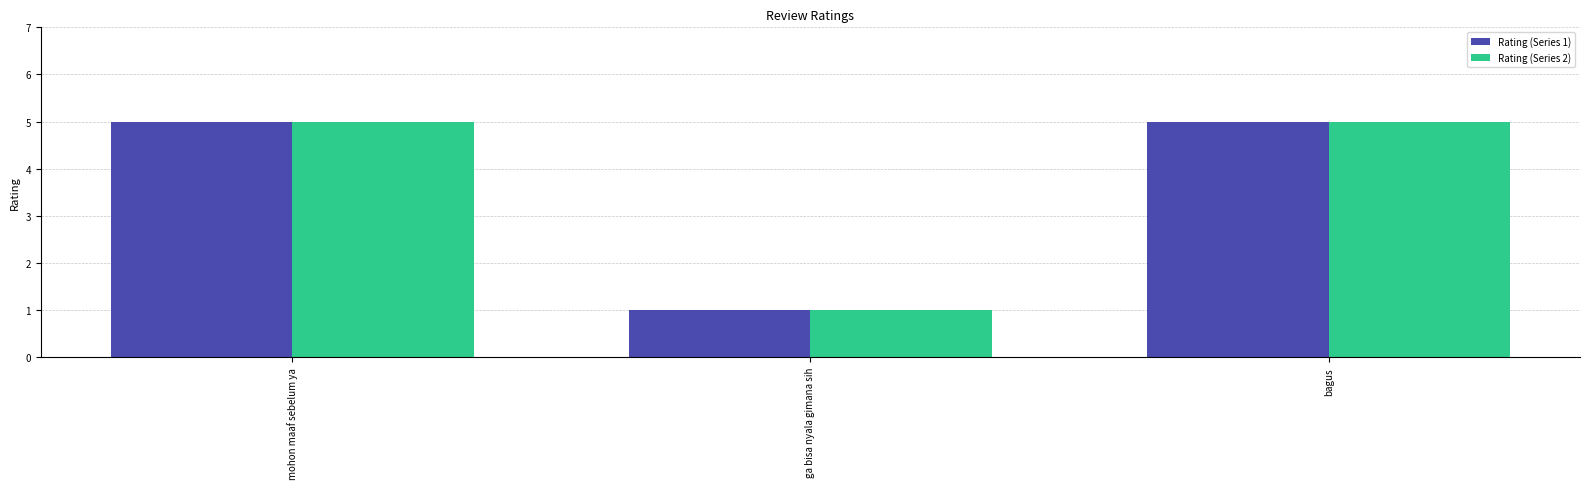

What are all the series names shown in the legend?

Rating (Series 1), Rating (Series 2)